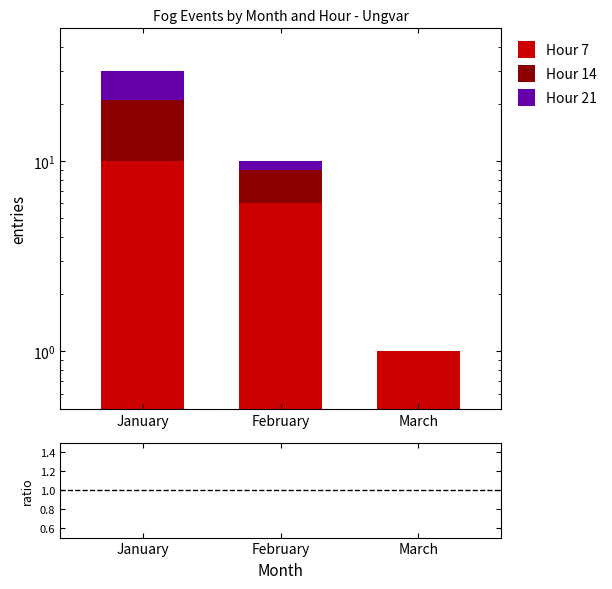

The Hour 7 series shows 17 at January. True or false?

False